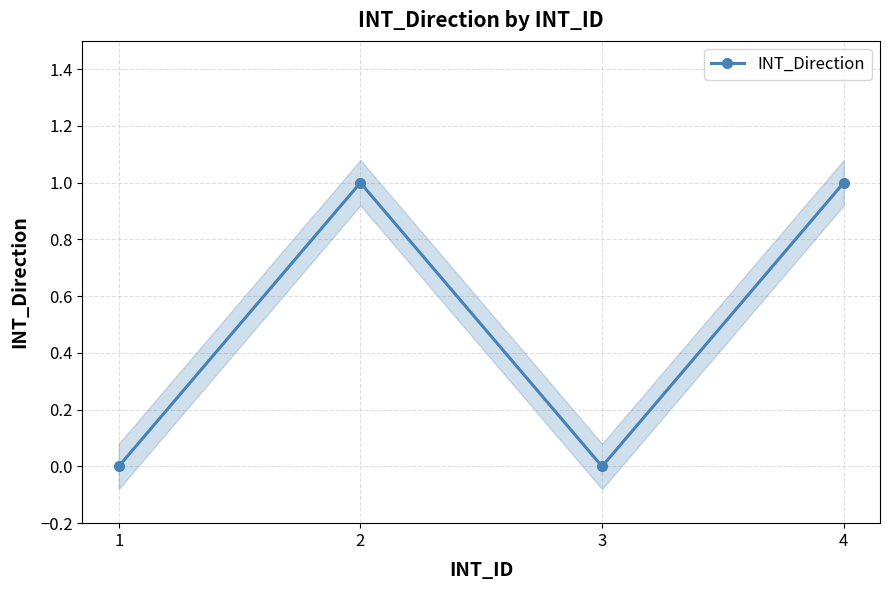

Reading left to right, transcribe all the data shown in this chart.

1=0	2=1	3=0	4=1